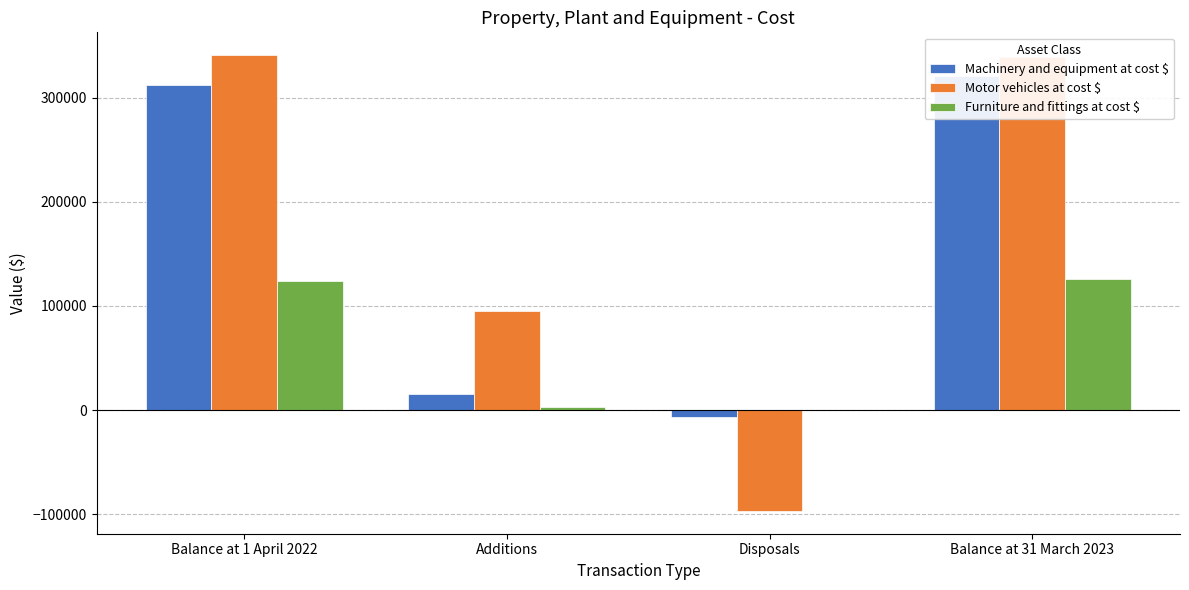

Which series has the largest range (max minus min)?

Motor vehicles at cost $